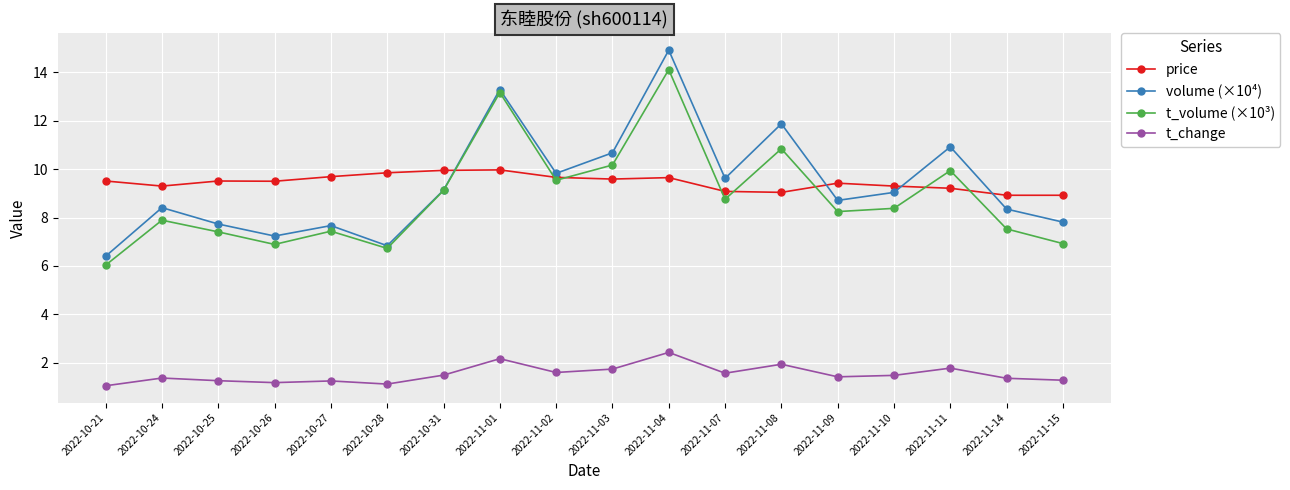

Which series has the largest range (max minus min)?

volume (×10⁴)